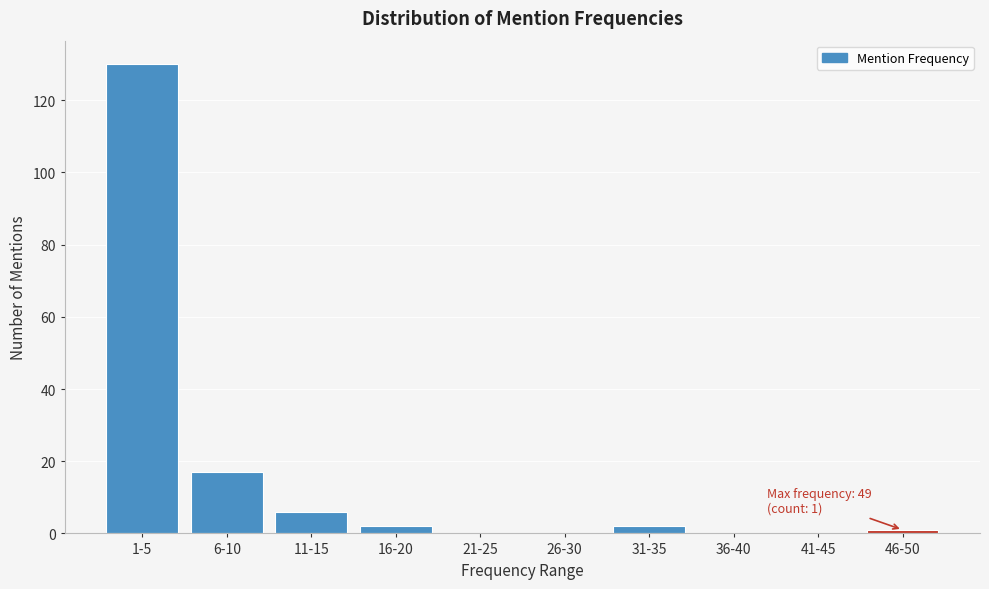

Reading left to right, list all the values displayed in this chart.

1-5=130	6-10=17	11-15=6	16-20=2	21-25=0	26-30=0	31-35=2	36-40=0	41-45=0	46-50=1